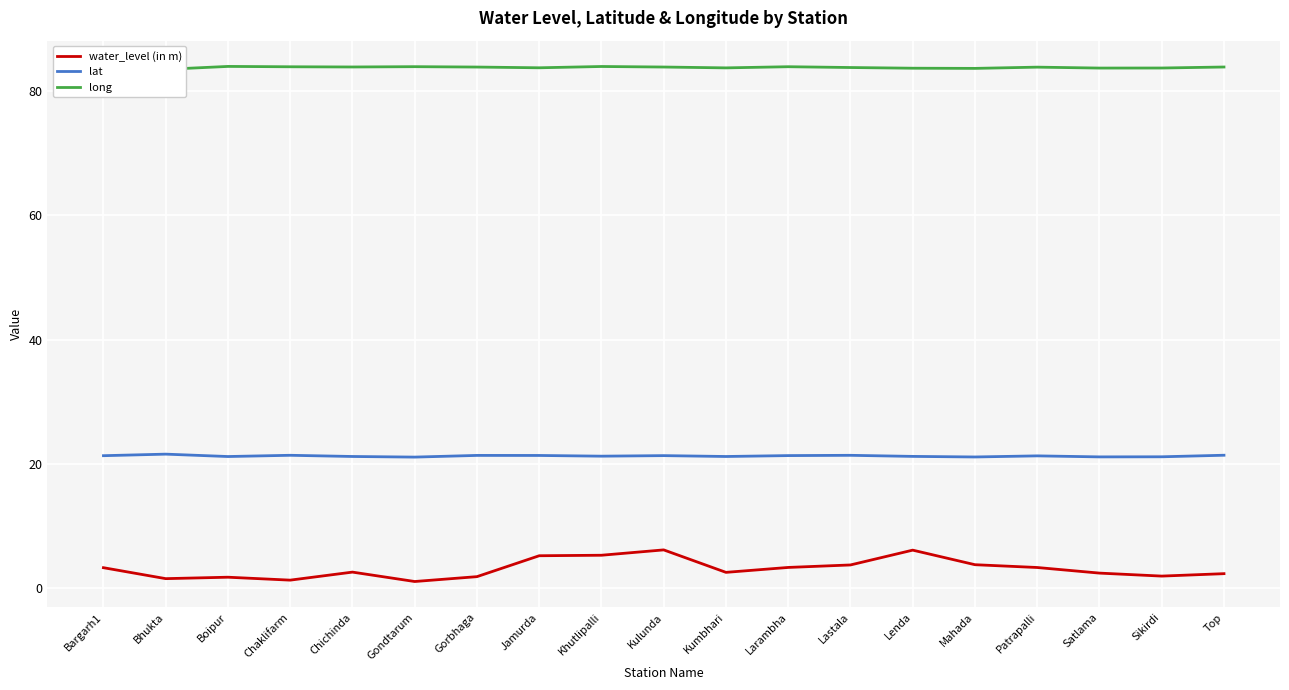

What is the total value across all series at Jamurda?

110.3